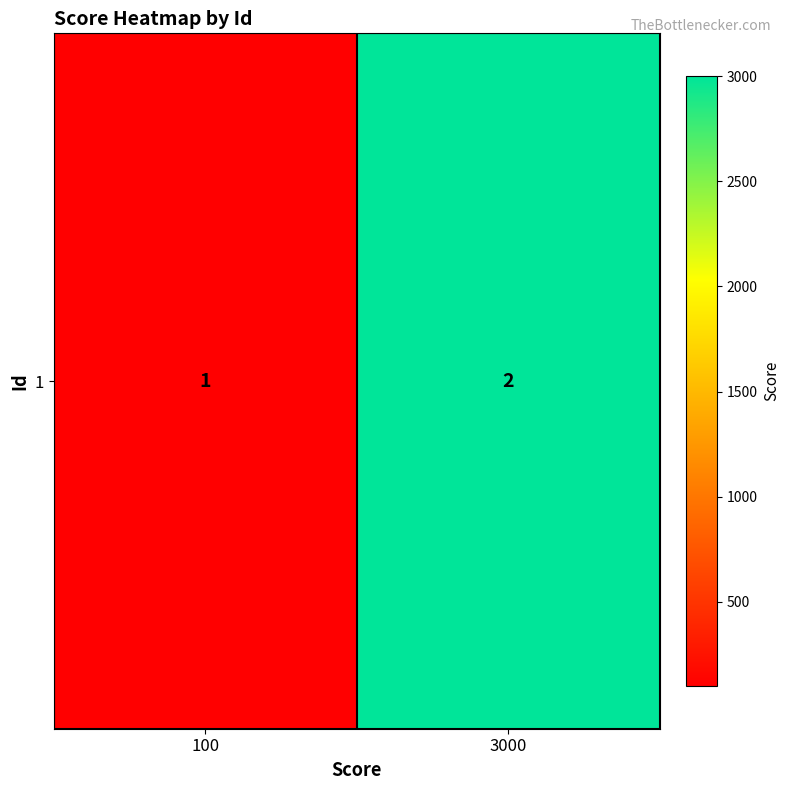

Rank the categories by value from highest to lowest.

3000, 100